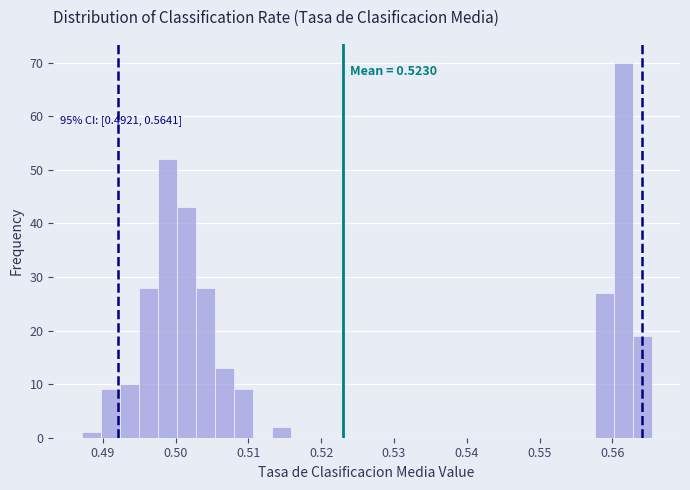

Around what value on the x-axis is the tallest bar? Give the approximate position of its centre, as read against the axis.

0.561